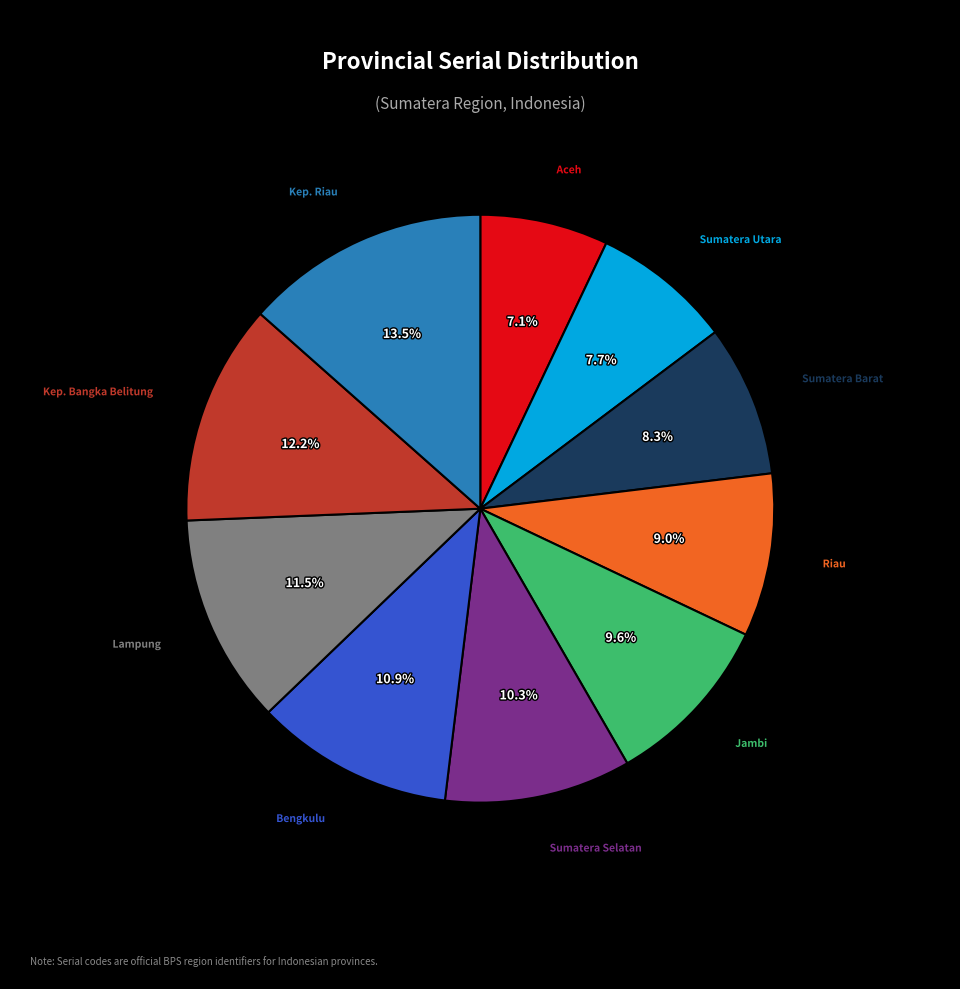

Is there any slice that represents more than half of the pie?

No